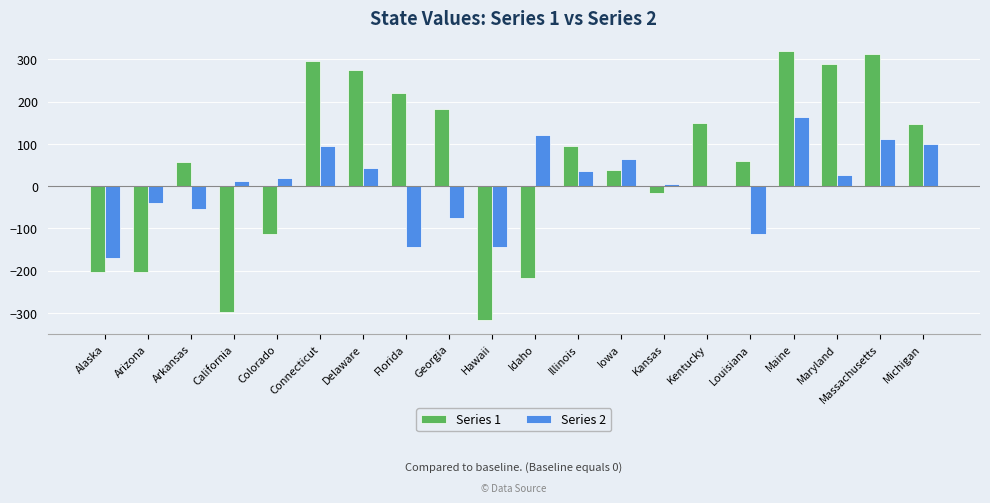

At which label is Series 1 closest to 1?

Kansas